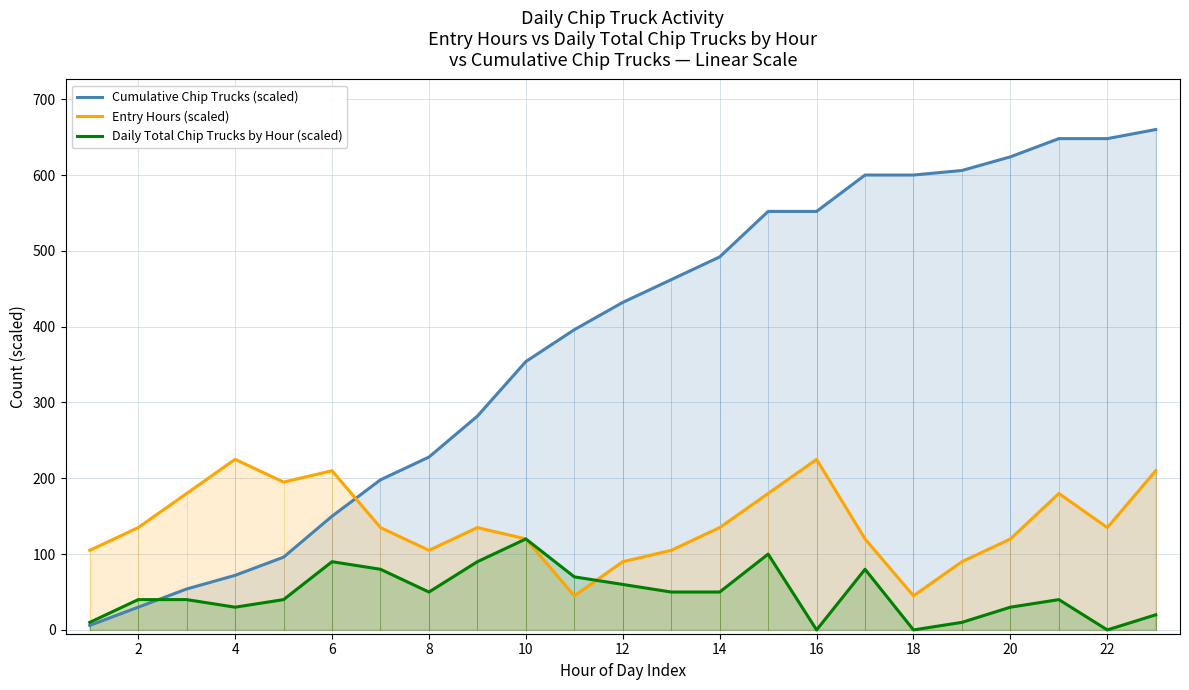

Rank the series at 14 from lowest to highest value.

Daily Total Chip Trucks by Hour (scaled), Entry Hours (scaled), Cumulative Chip Trucks (scaled)